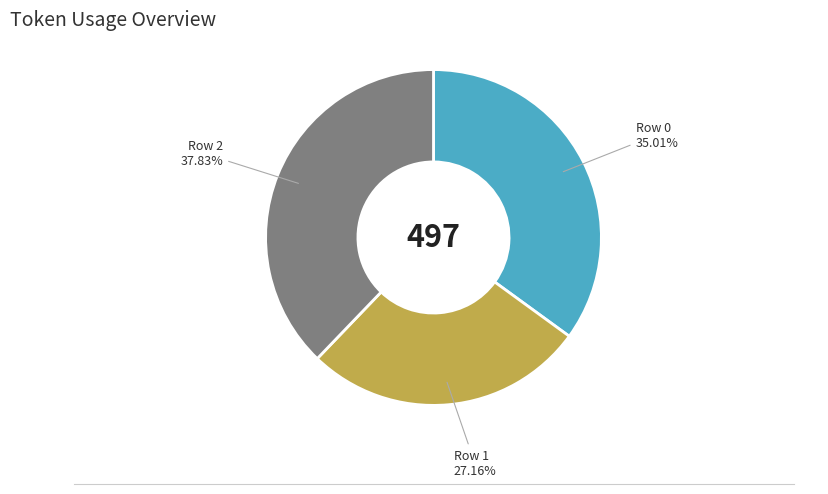

Does any single category account for the majority?

No